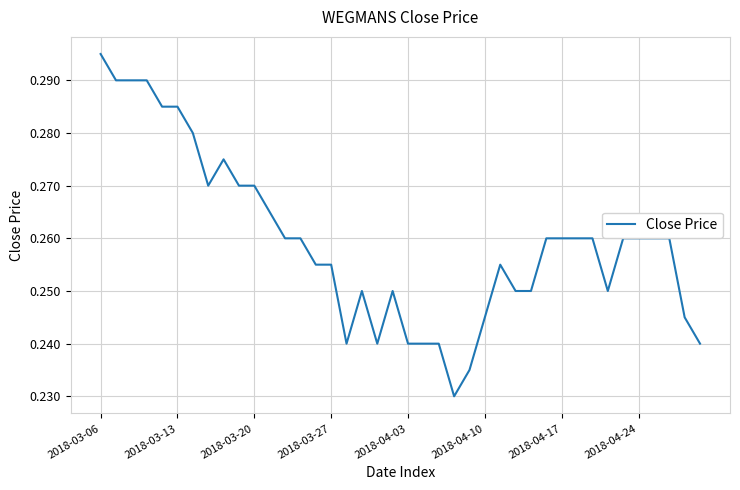

Is this an area chart (filled region under the line)?

No